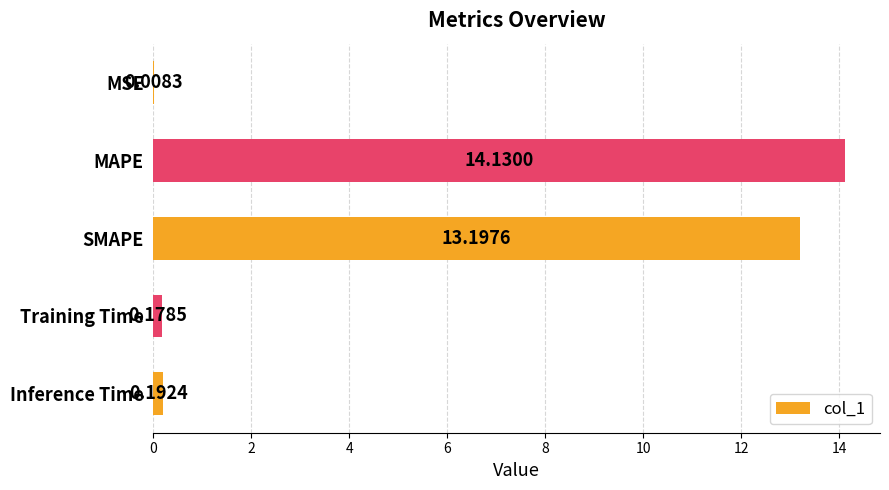

Which category has the highest value across all series?

MAPE